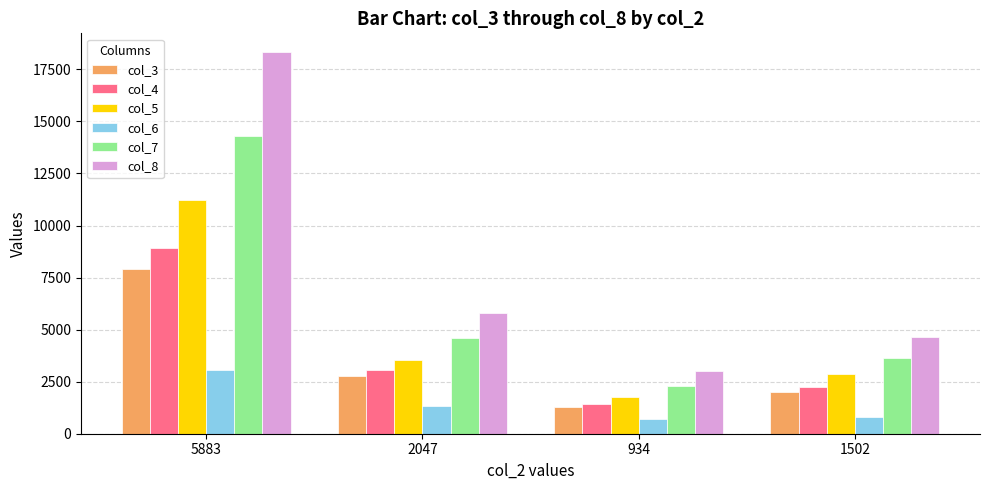

What position from the right is 5883?

4